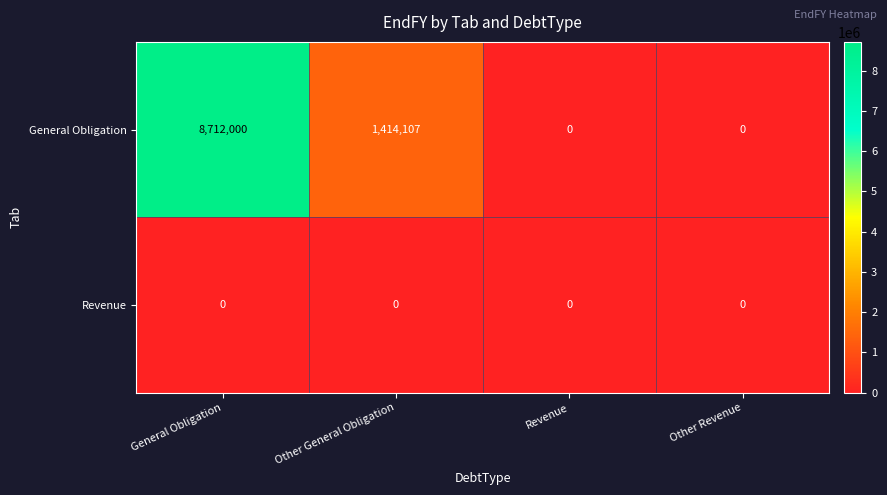

Reading left to right, what are all the values shown in this chart?

General Obligation: General Obligation=8712000	Other General Obligation=1414107	Revenue=0	Other Revenue=0
Revenue: General Obligation=0	Other General Obligation=0	Revenue=0	Other Revenue=0